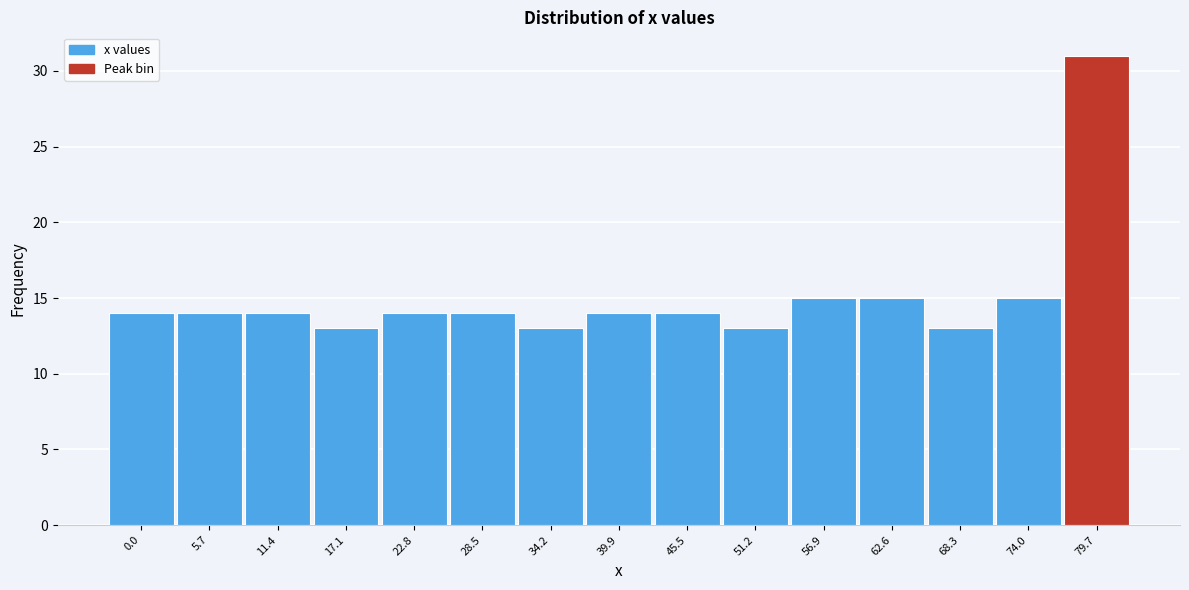

Reading left to right, extract all data points from this chart.

0.0=14	5.7=14	11.4=14	17.1=13	22.8=14	28.5=14	34.2=13	39.9=14	45.5=14	51.2=13	56.9=15	62.6=15	68.3=13	74.0=15	79.7=31